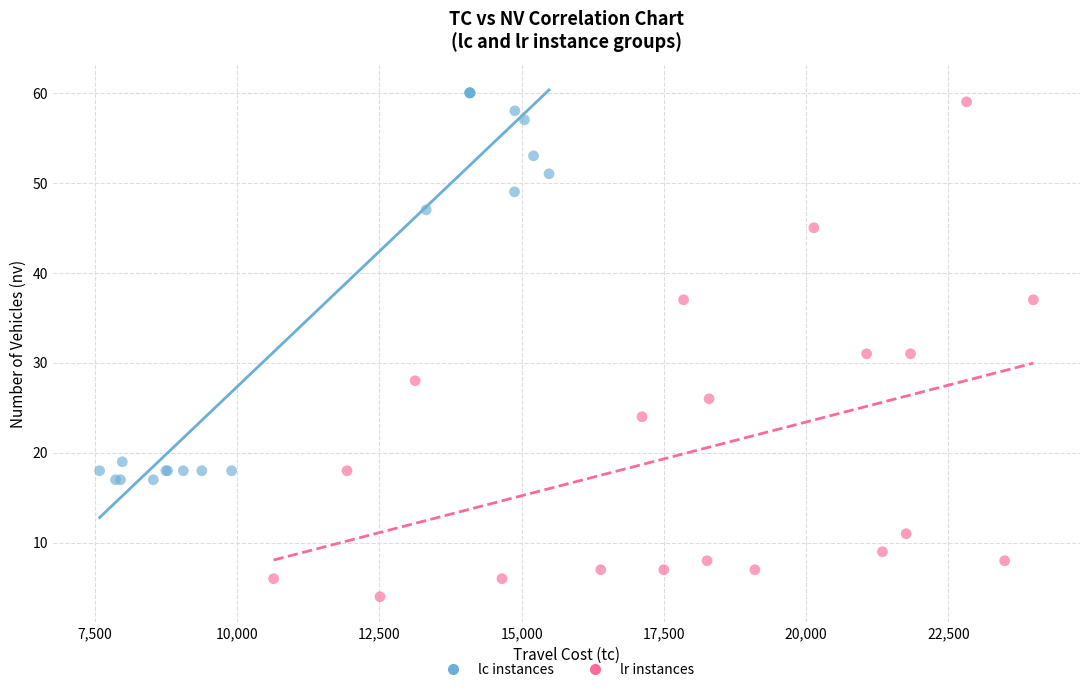

Which series contains the lowest Y value?

lr instances